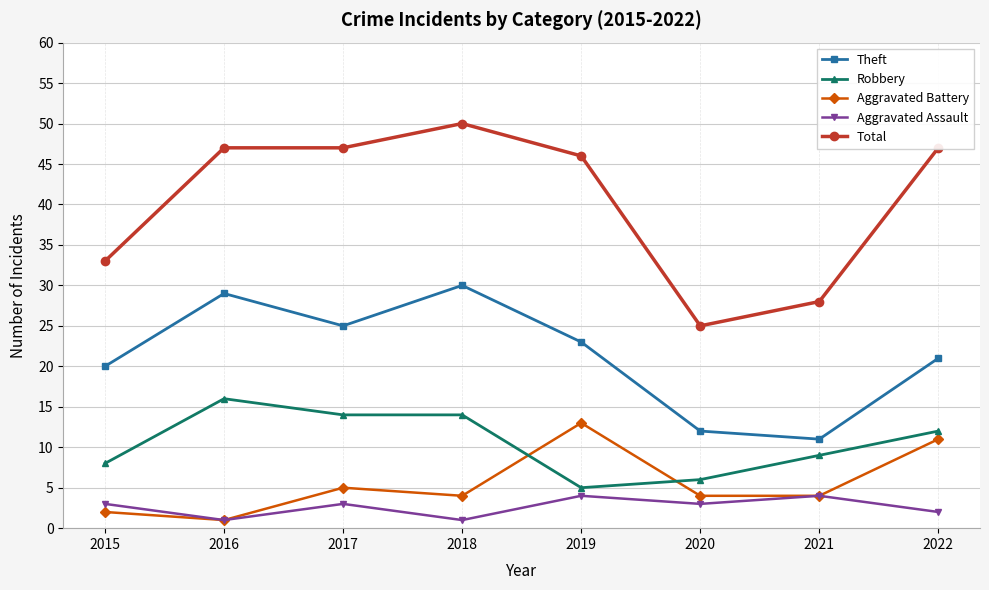

True or false: Robbery has more than 0 points higher than both neighbors.

True